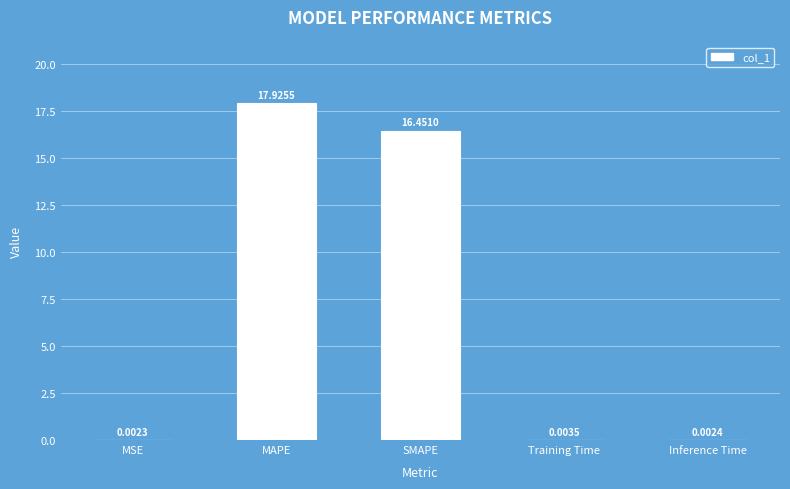

At which label is the value closest to 8?

Training Time